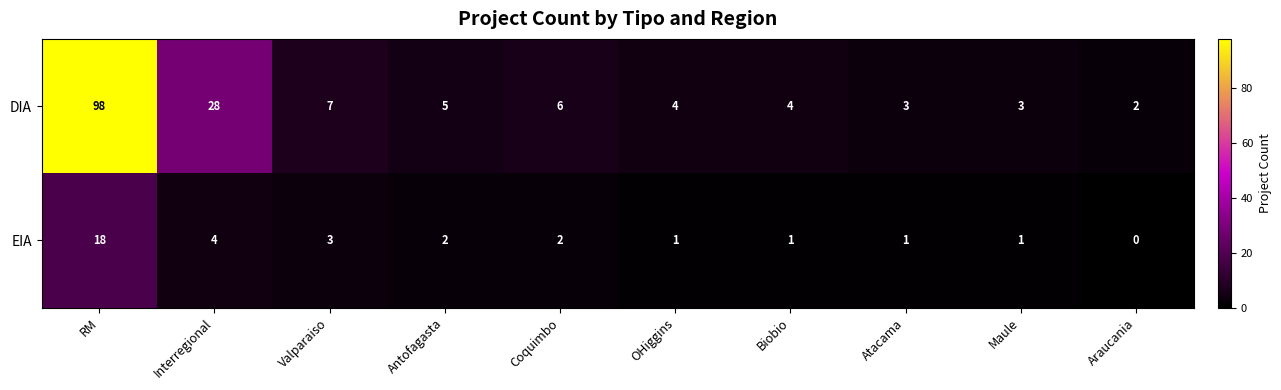

At which category is the sum across all series the highest?

RM